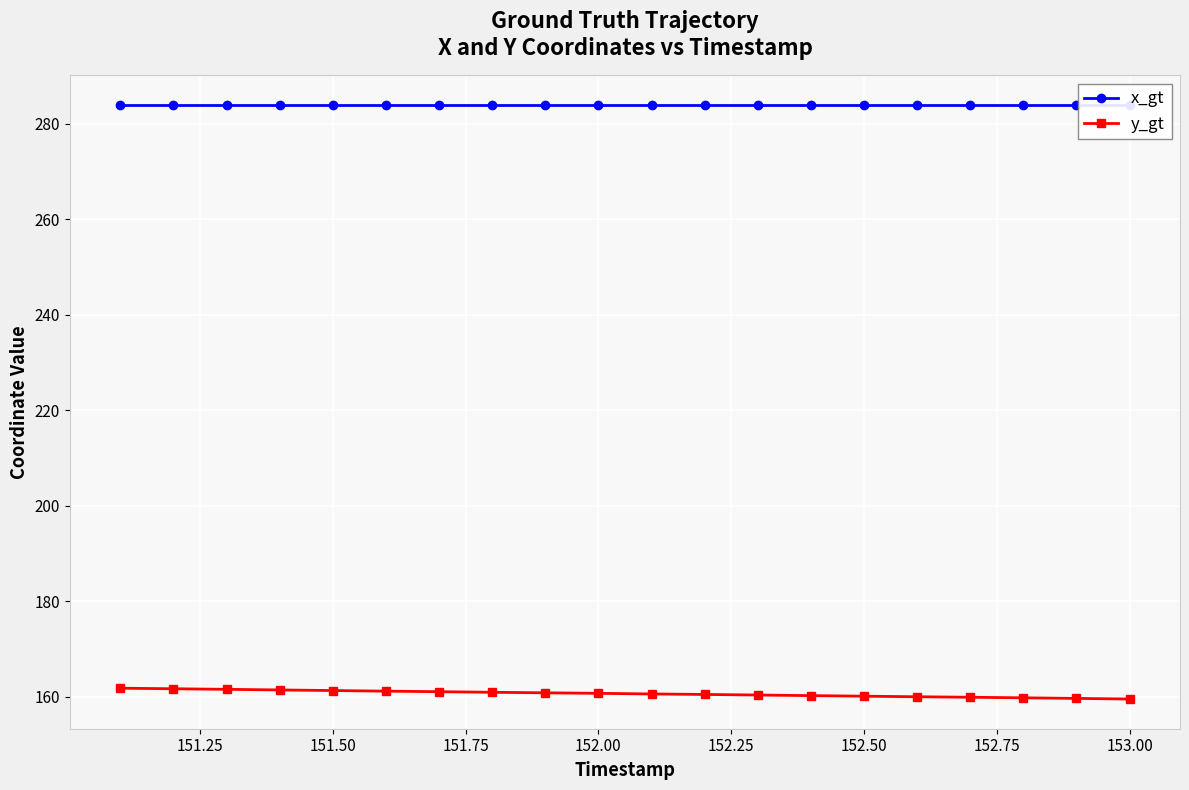

Rank the series by their maximum value, from highest to lowest.

x_gt, y_gt